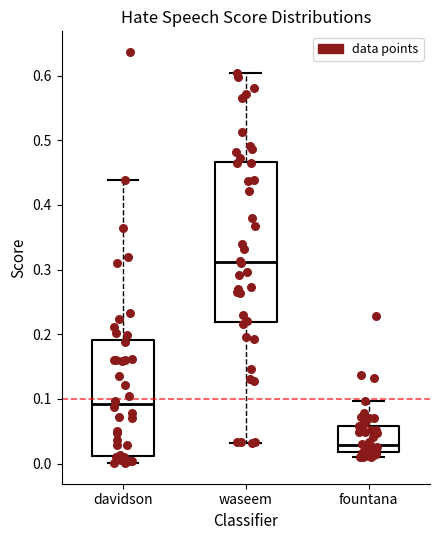

Reading left to right, transcribe this box plot: for each box, give where its median line is, the range the box spans, and where its two whiskers end, as read against the y-axis. The values are not printed on the chart, so give them approximately, as read against the axis.

davidson: median 0.09, box 0.01 to 0.19, whiskers 0.00 to 0.44
waseem: median 0.31, box 0.22 to 0.47, whiskers 0.03 to 0.60
fountana: median 0.03, box 0.02 to 0.06, whiskers 0.01 to 0.10